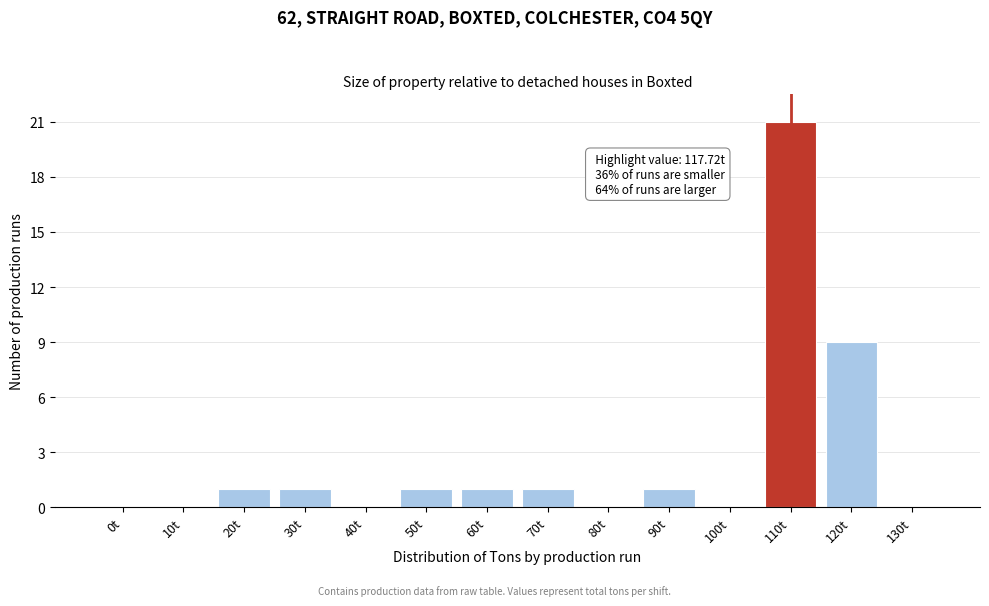

Reading left to right, transcribe all the data shown in this chart.

0t=0	10t=0	20t=1	30t=1	40t=0	50t=1	60t=1	70t=1	80t=0	90t=1	100t=0	110t=21	120t=9	130t=0